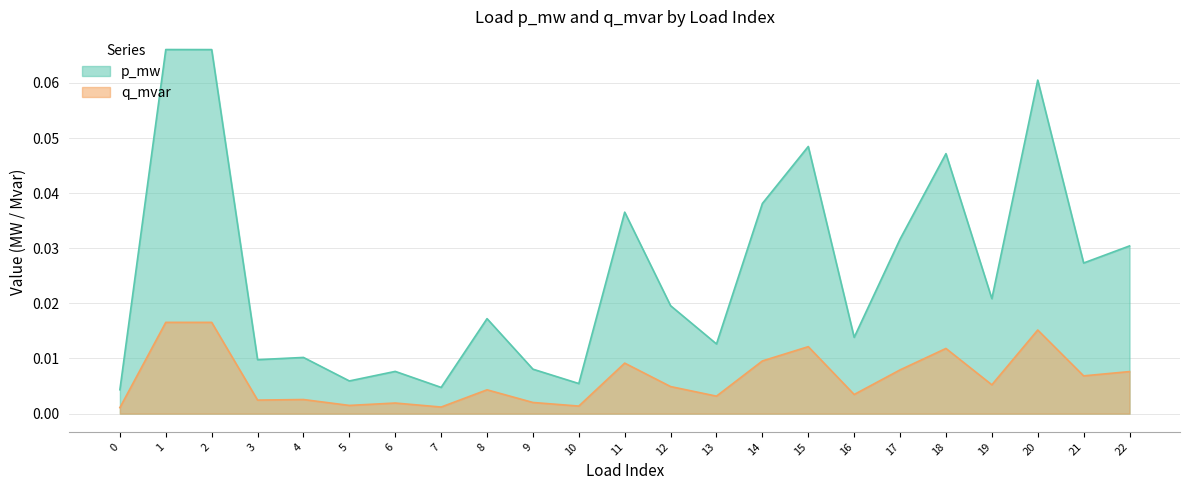

True or false: p_mw and q_mvar intersect in this chart.

False